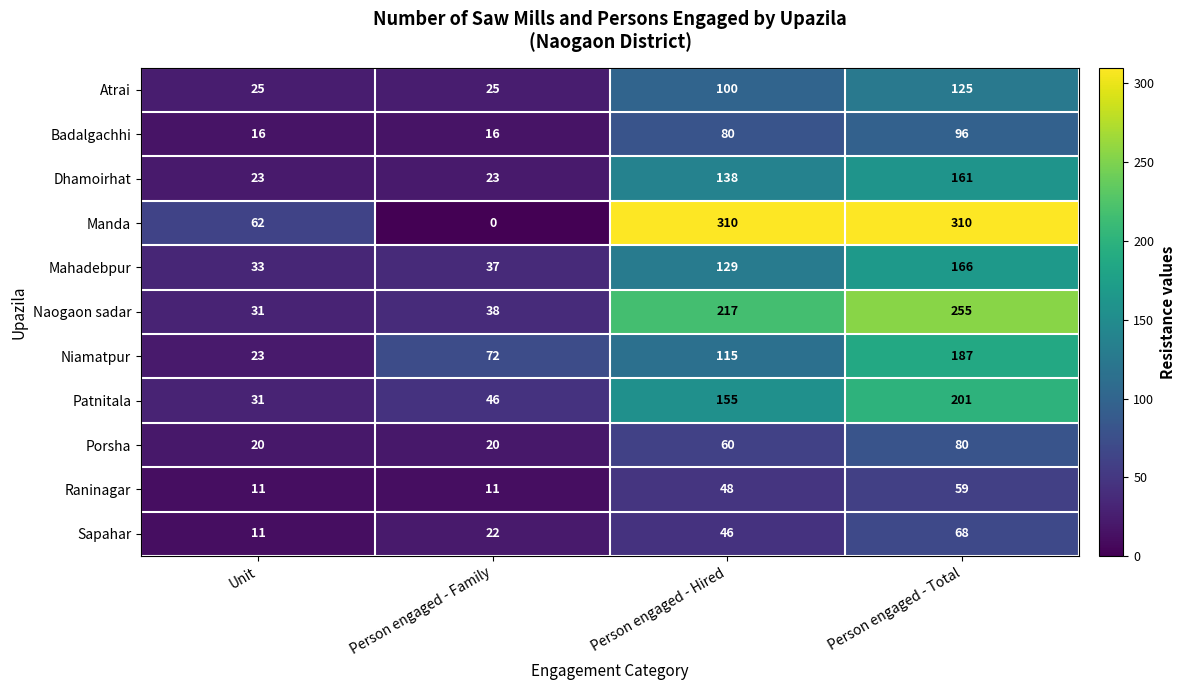

What is the difference between the Badalgachhi values at Person engaged - Total and Person engaged - Family?

80